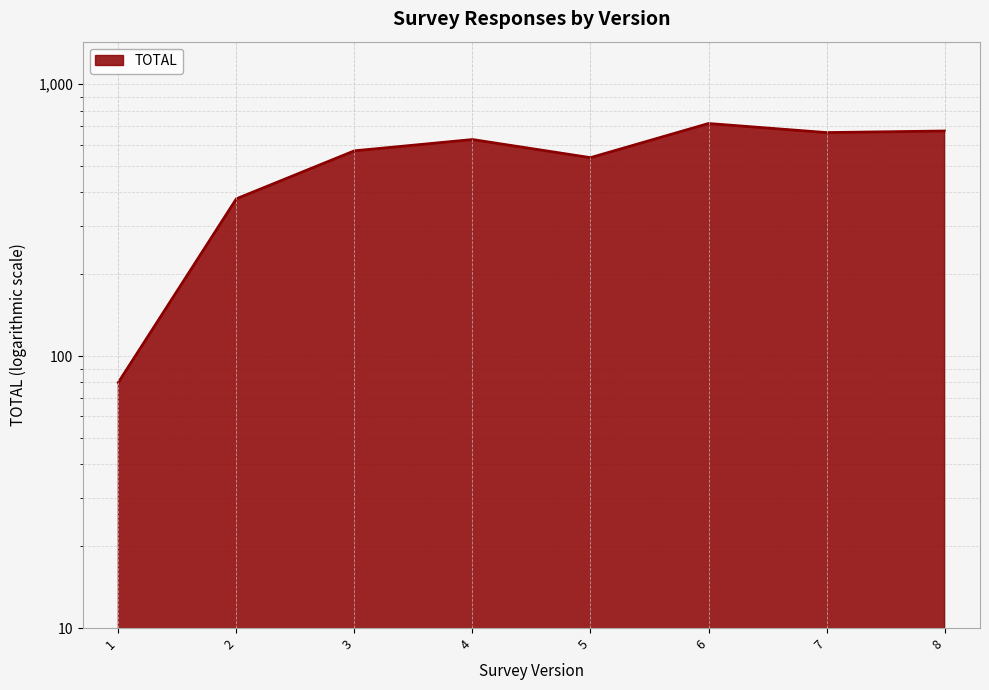

What is the change in value from 1 to 8?

+593